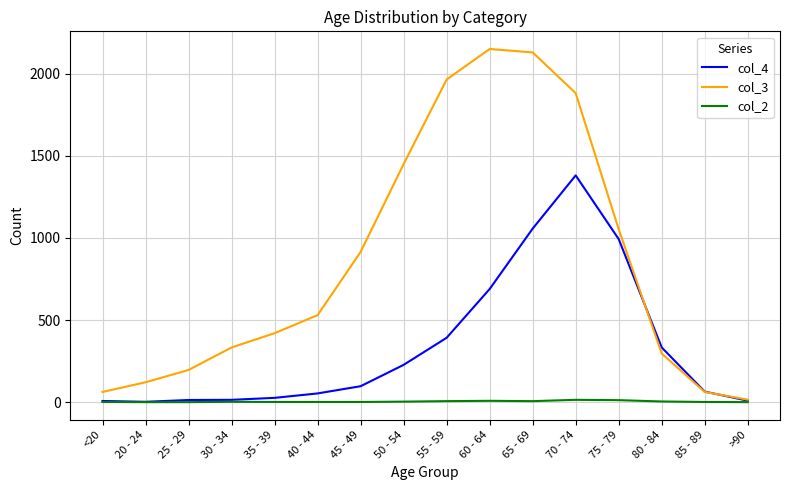

True or false: col_3 and col_4 intersect in this chart.

True